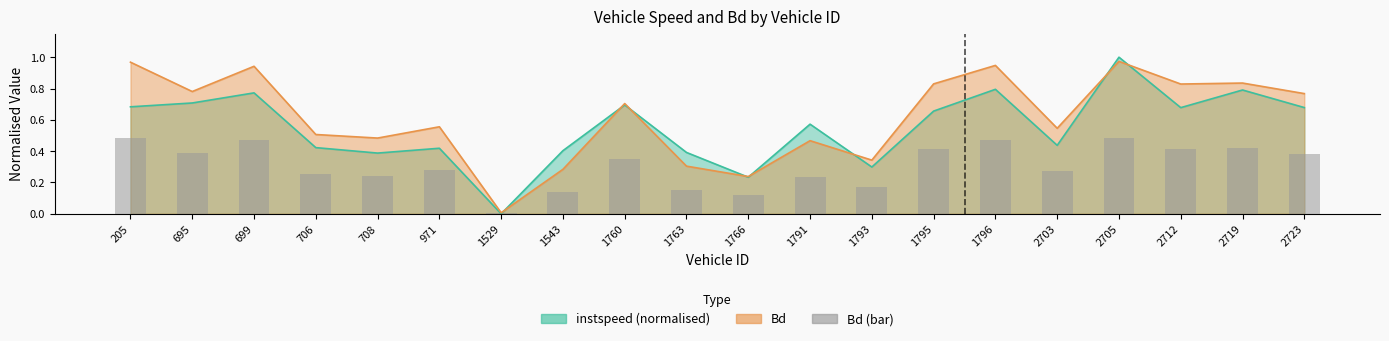

How many bars are there in total?

20